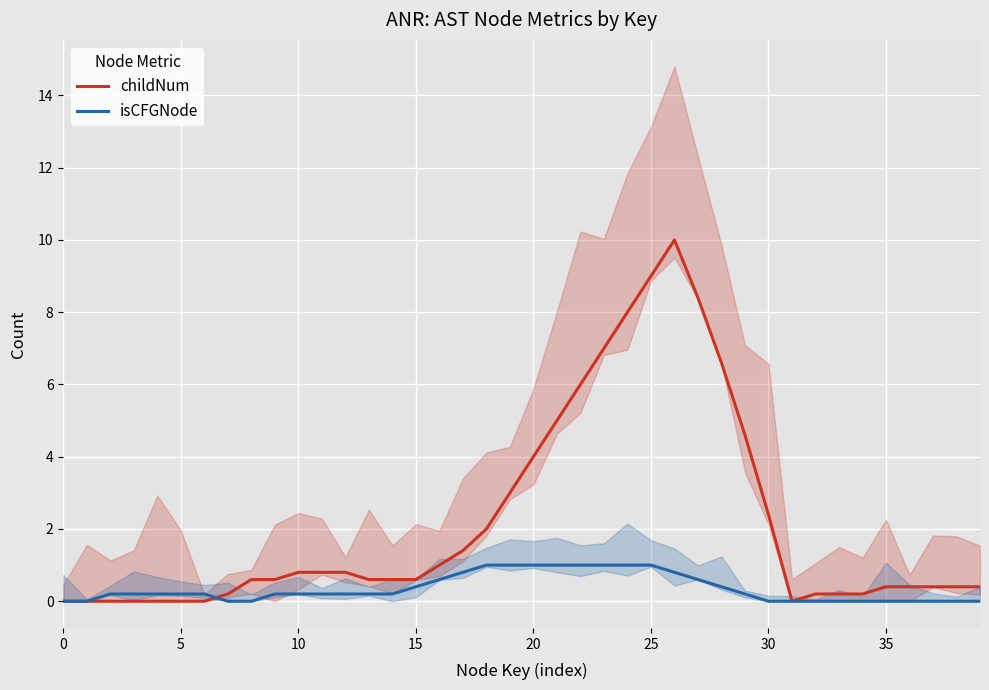

Rank the series at 35 from lowest to highest value.

isCFGNode, childNum